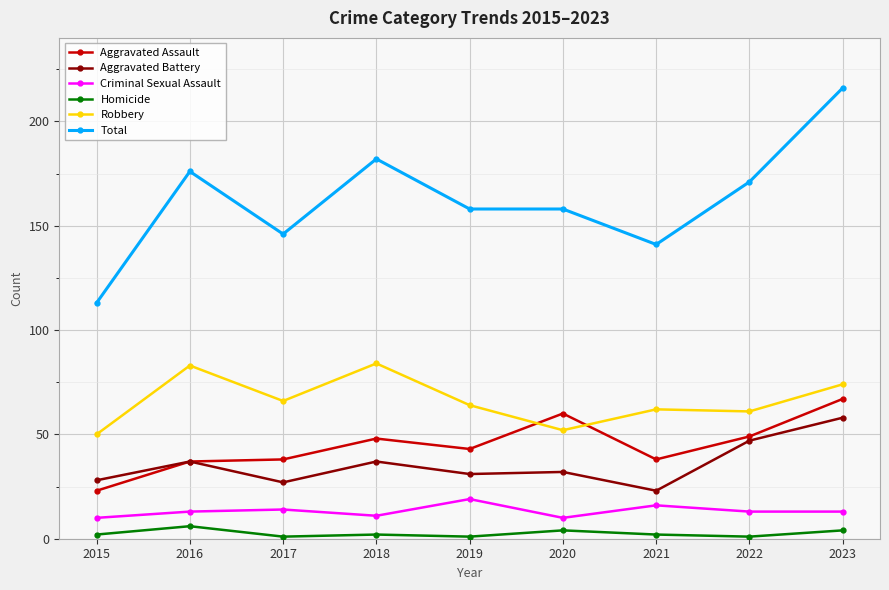

Which series has the widest spread of values?

Total